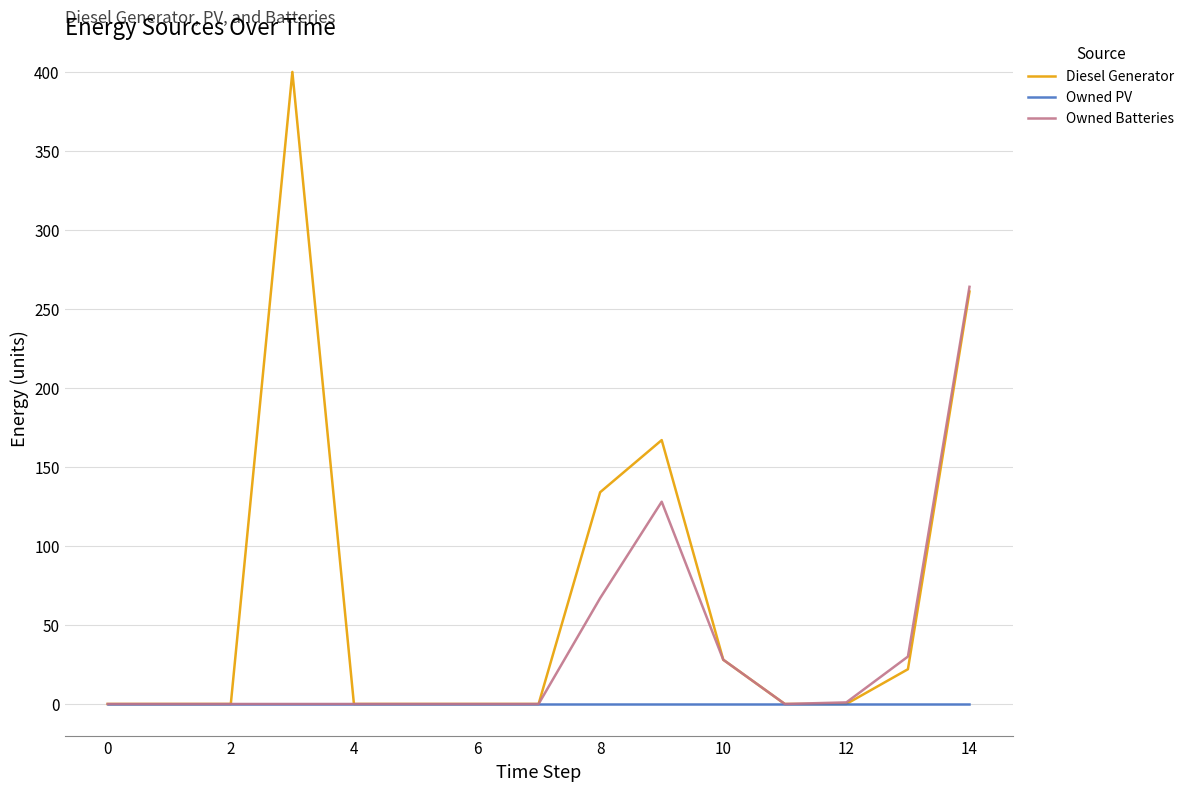

Which series has the largest range (max minus min)?

Diesel Generator